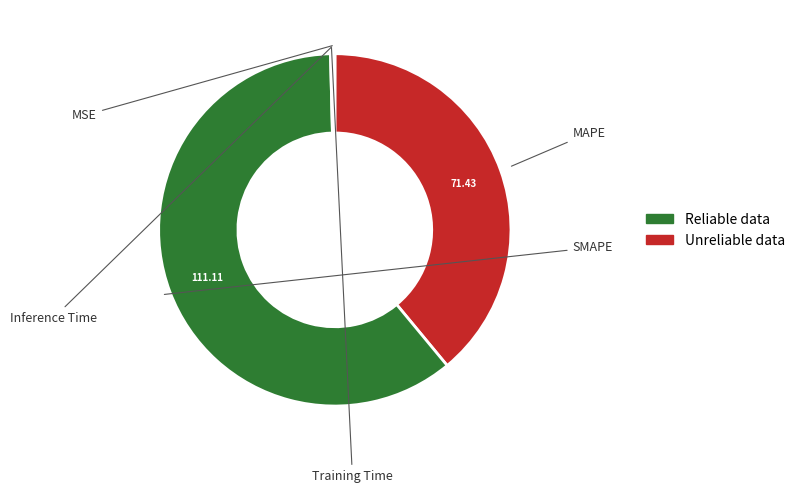

Count the number of slices in the pie.

5